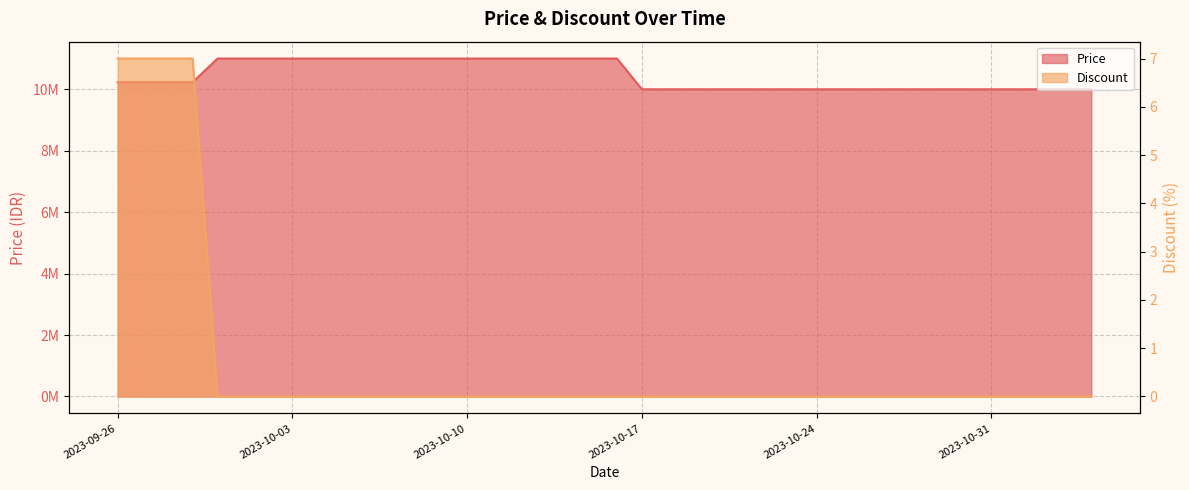

What is the difference between the maximum and second lowest values in the Price series?

1000000